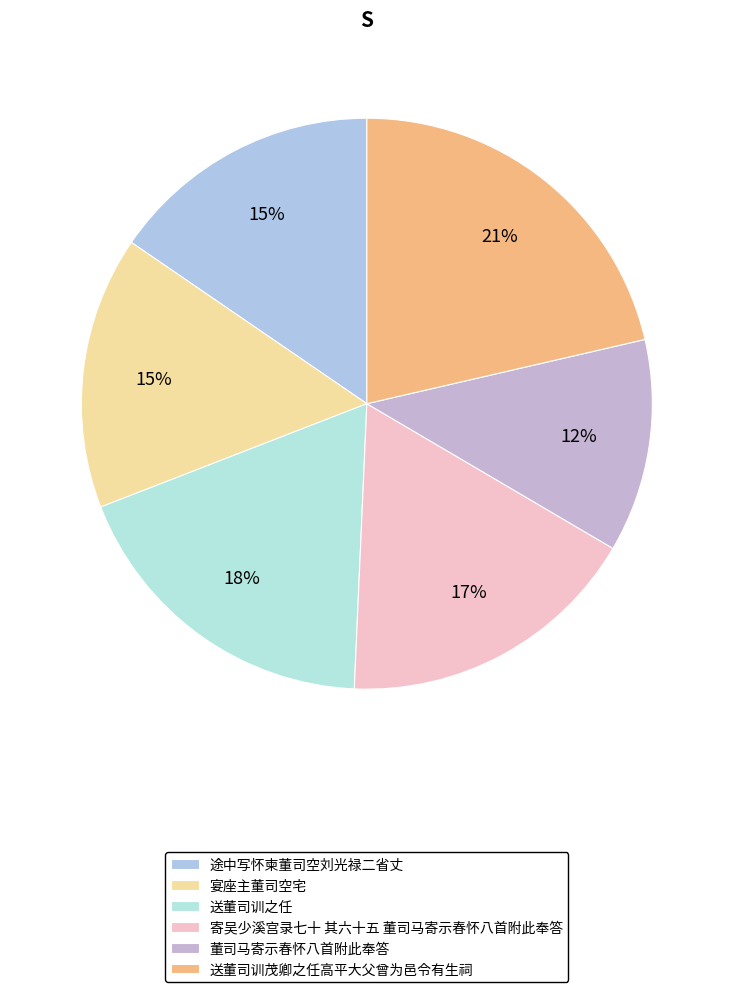

Count the number of slices in the pie.

6